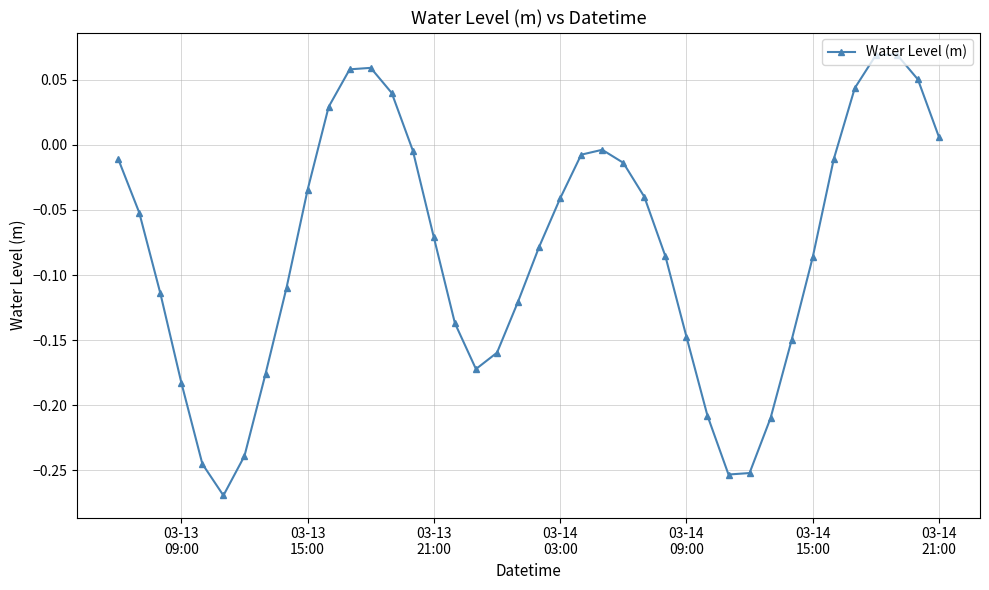

What is the difference between the second highest and second lowest values?

0.3